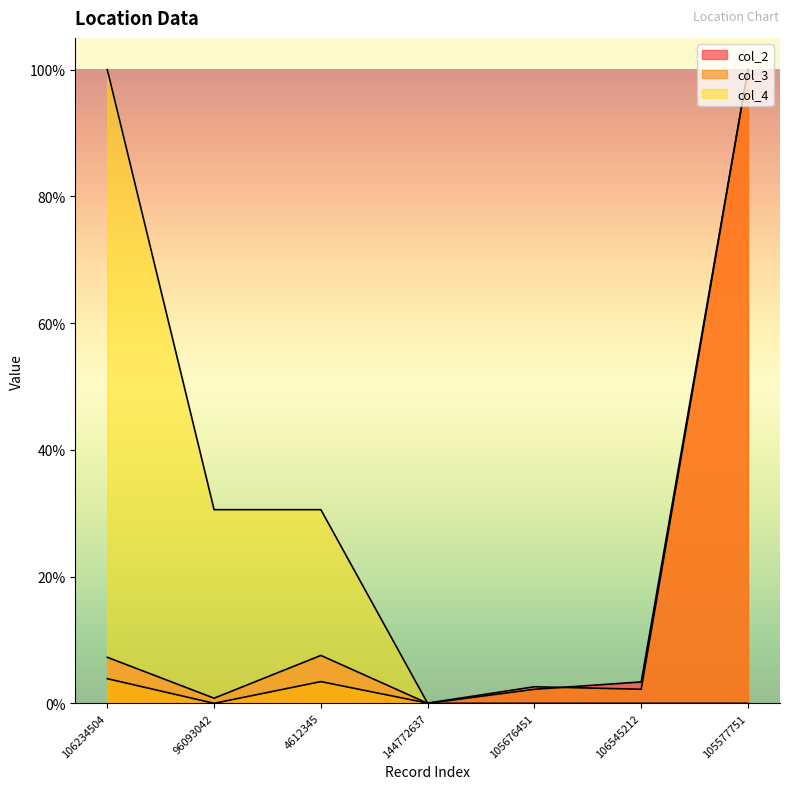

True or false: col_2 and col_4 intersect in this chart.

False